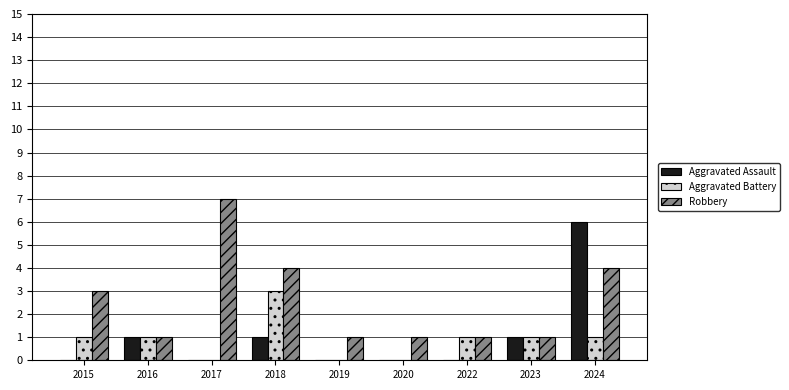

Reading right to left, transcribe all the data shown in this chart.

Aggravated Assault: 6	1	0	0	0	1	0	1	0
Aggravated Battery: 1	1	1	0	0	3	0	1	1
Robbery: 4	1	1	1	1	4	7	1	3